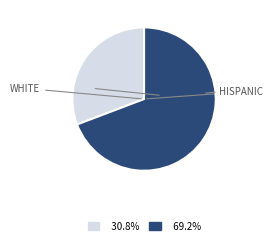

Is there any slice that represents more than half of the pie?

Yes